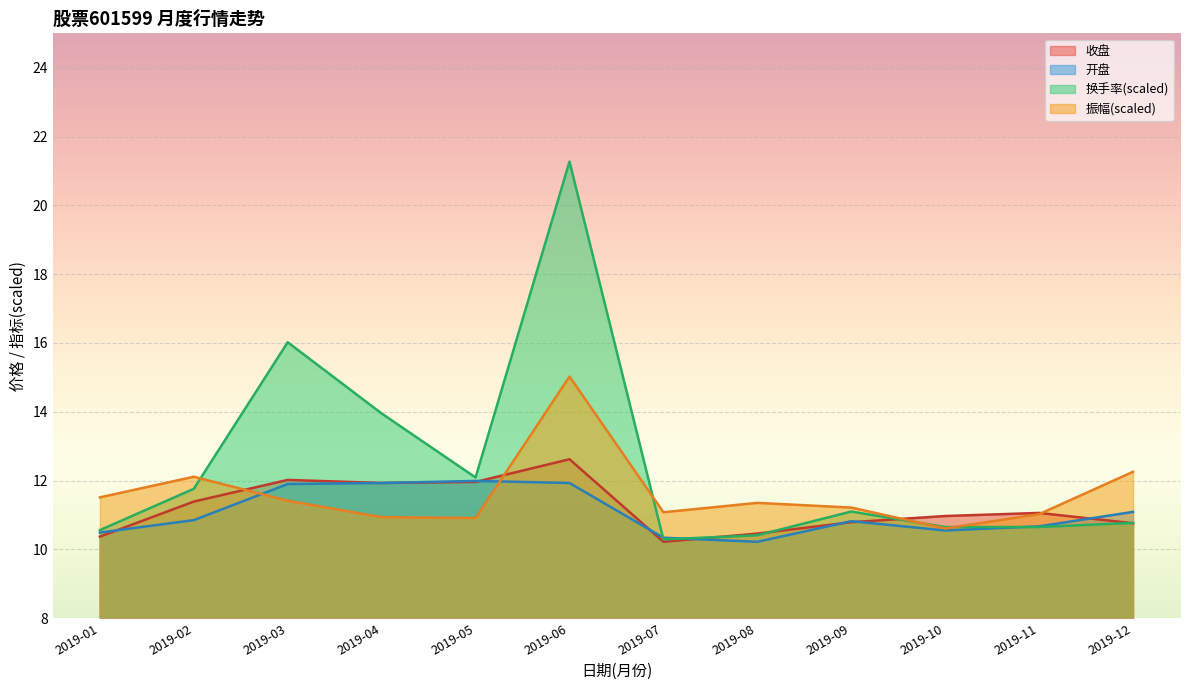

Which series has the largest total across all categories?

换手率(scaled)